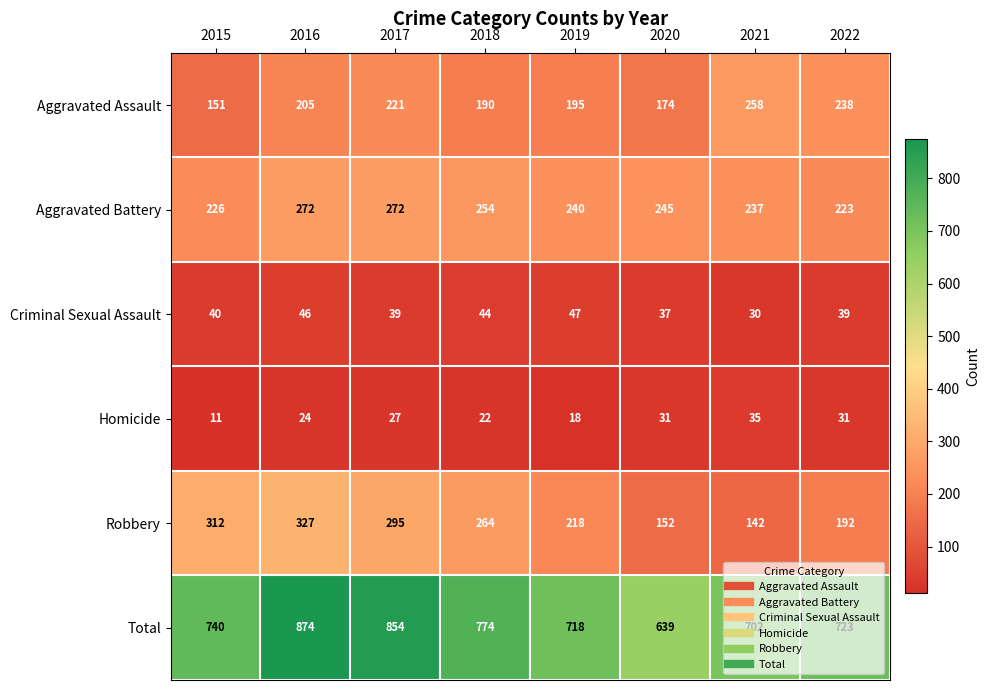

At which label is Robbery closest to 234?

2019